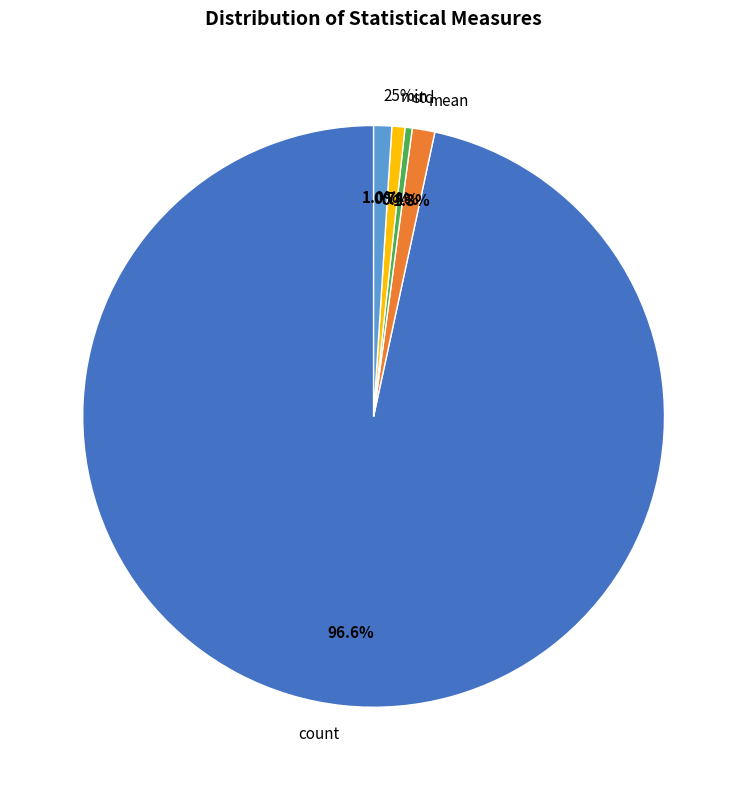

What portion of the pie excludes min?

99.3%